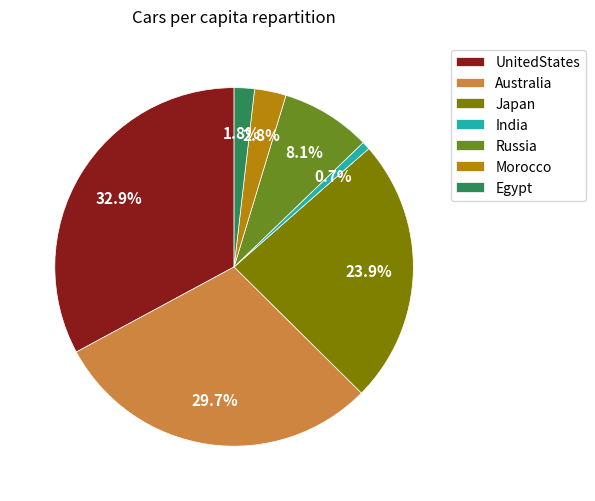

To the nearest percent, what percentage of the pie is Japan?

24%